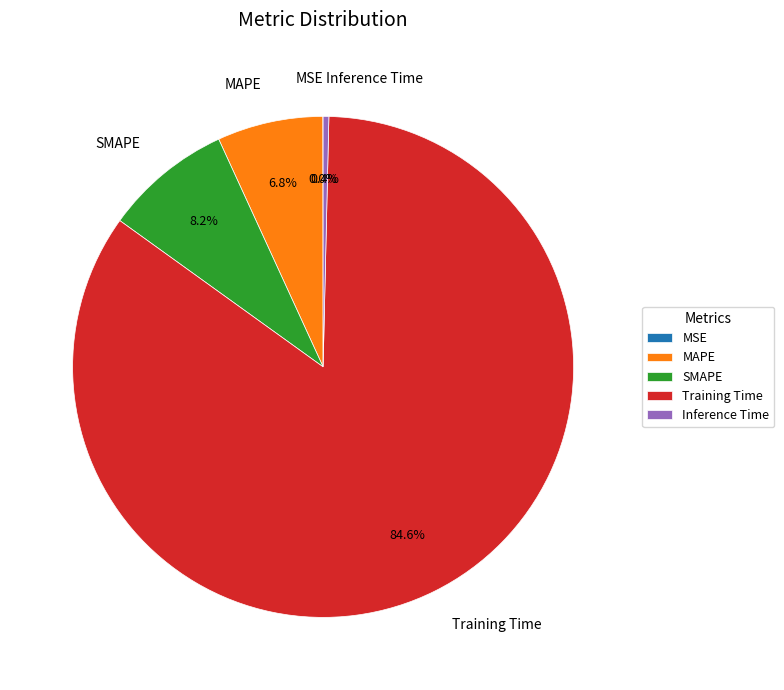

What percentage is the MAPE slice, to the nearest percent?

7%